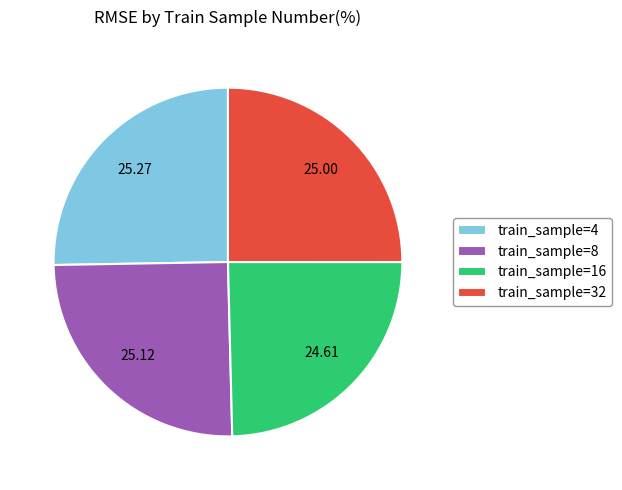

Between train_sample=16 and train_sample=4, which is larger?

train_sample=4